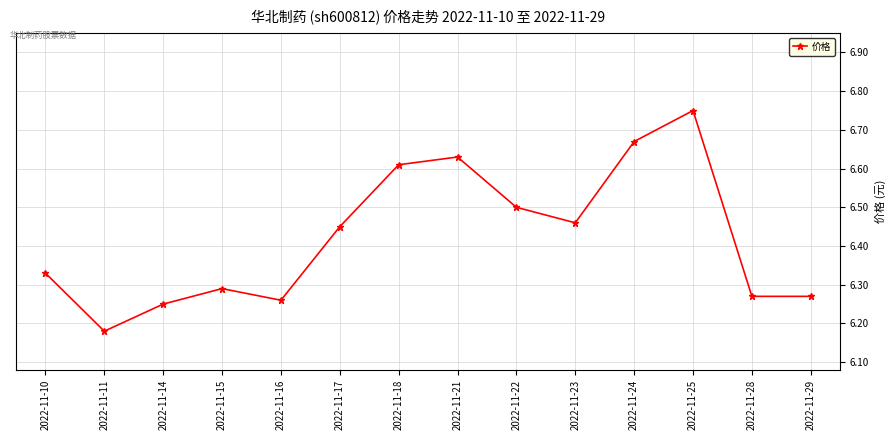

Is this an area chart (filled region under the line)?

No